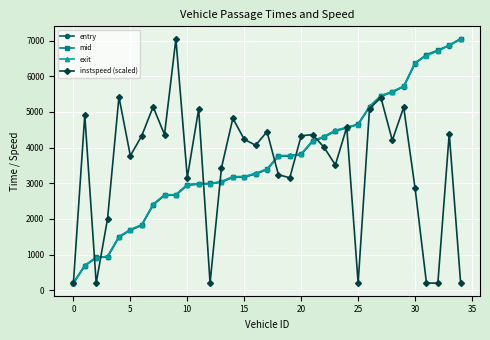

What is the value of the instspeed (scaled) point at the 8th from the left?

5142.9